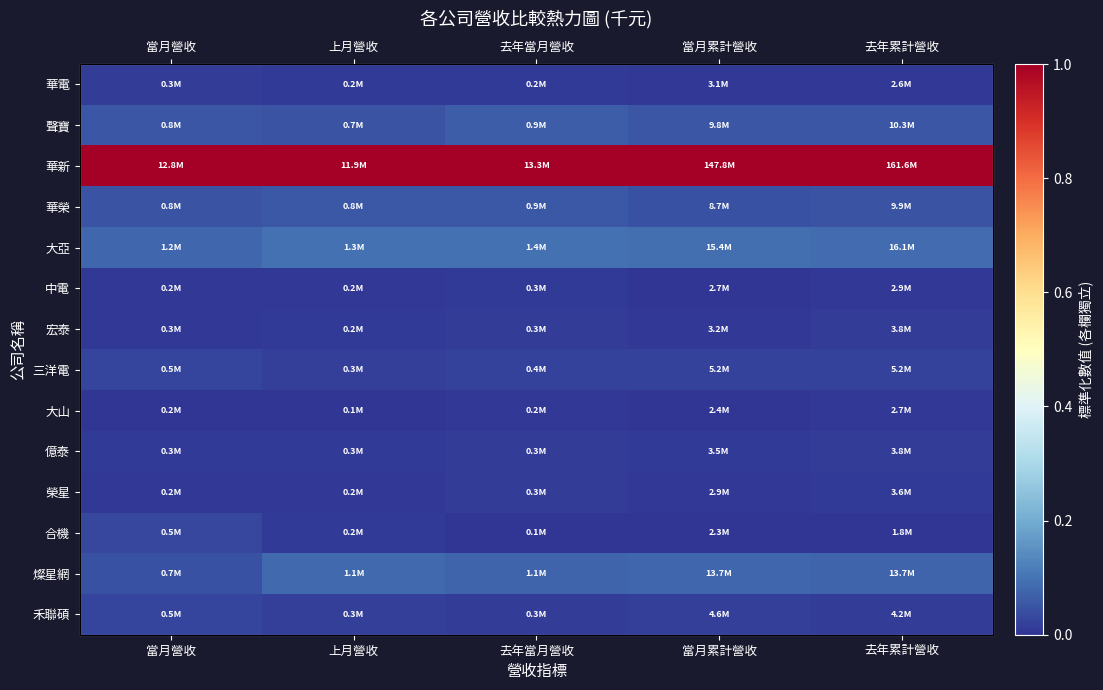

At how many categories does at least one series exceed 0?

5